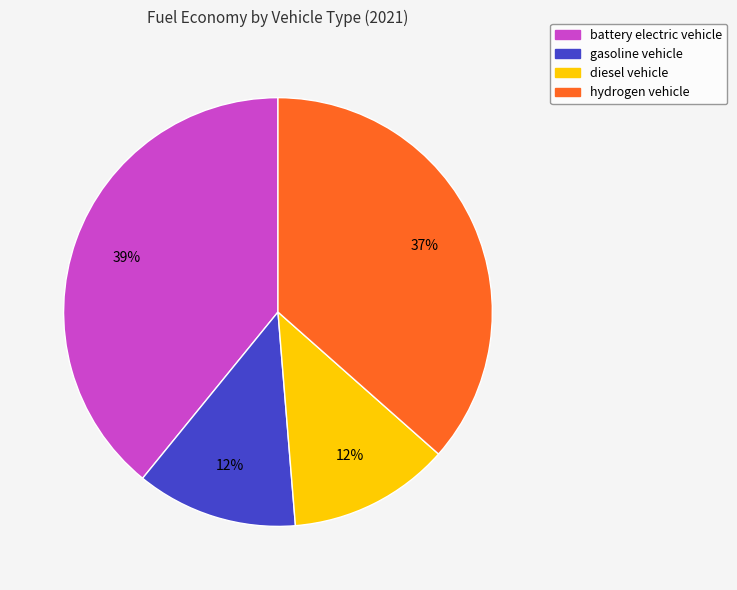

Is there a majority slice in this chart?

No